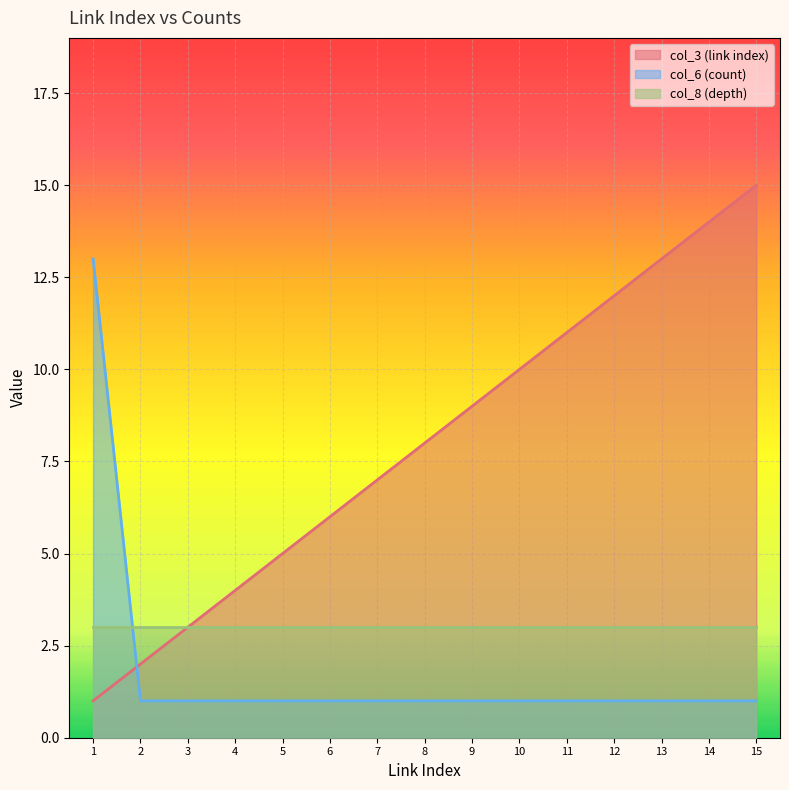

At how many categories does at least one series exceed 11?

5